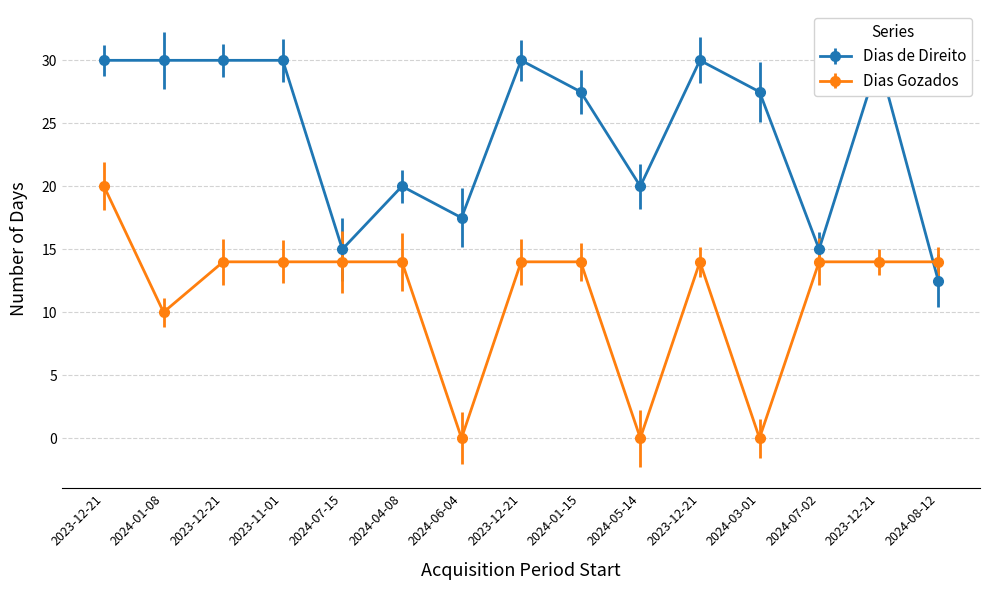

Reading left to right, transcribe all the data shown in this chart.

Dias de Direito: 30.0	30.0	30.0	30.0	15.0	20.0	17.5	30.0	27.5	20.0	30.0	27.5	15.0	30.0	12.5
Dias Gozados: 20.0	10.0	14.0	14.0	14.0	14.0	0.0	14.0	14.0	0.0	14.0	0.0	14.0	14.0	14.0